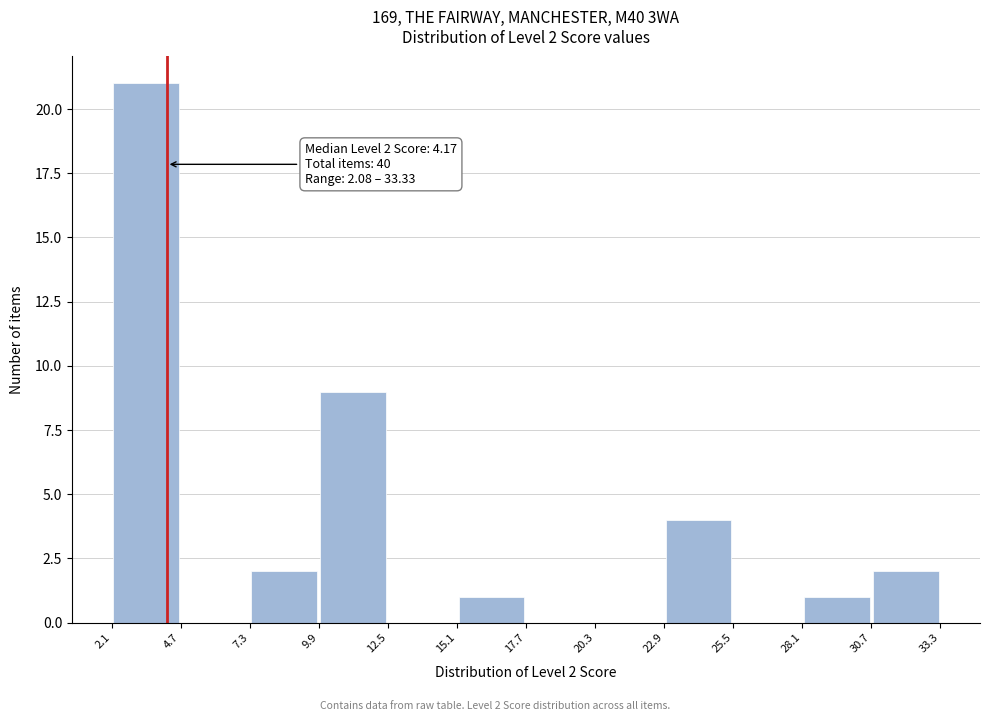

Over which range of the x-axis is the bar tallest?

2.1 to 4.7